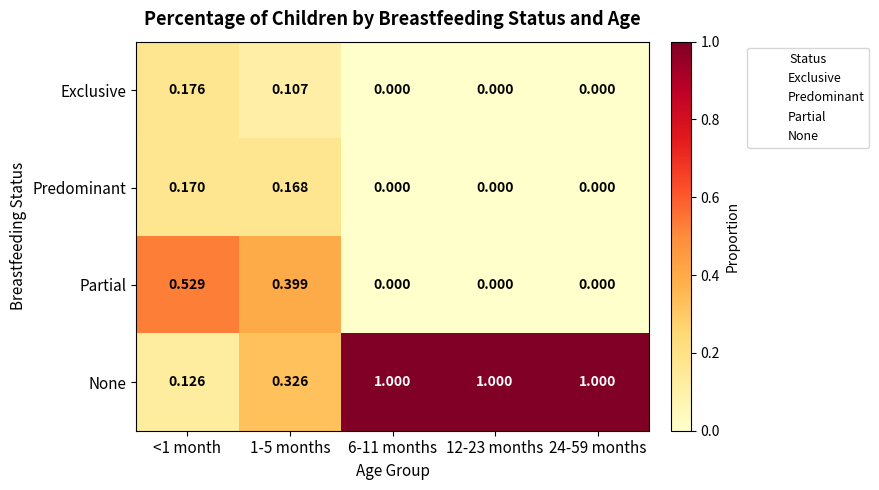

Which series changed the most between <1 month and 6-11 months?

None